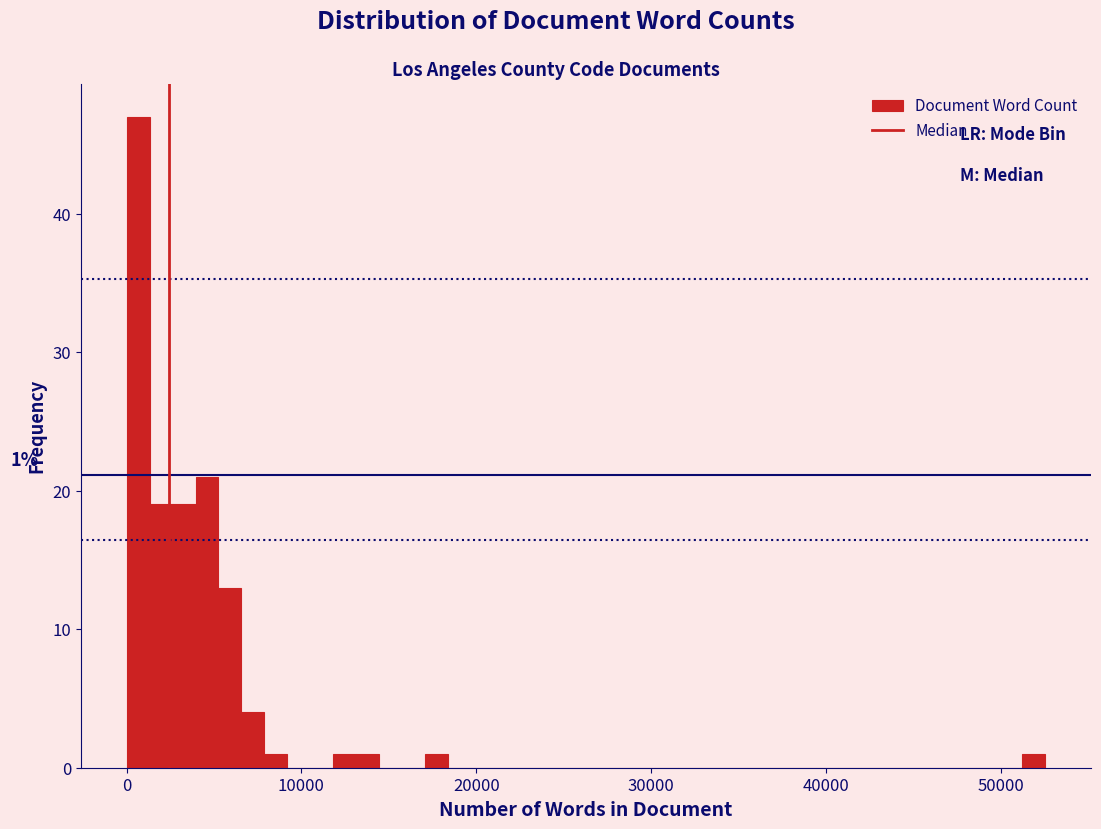

Around what value on the x-axis is the tallest bar? Give the approximate position of its centre, as read against the axis.

1000